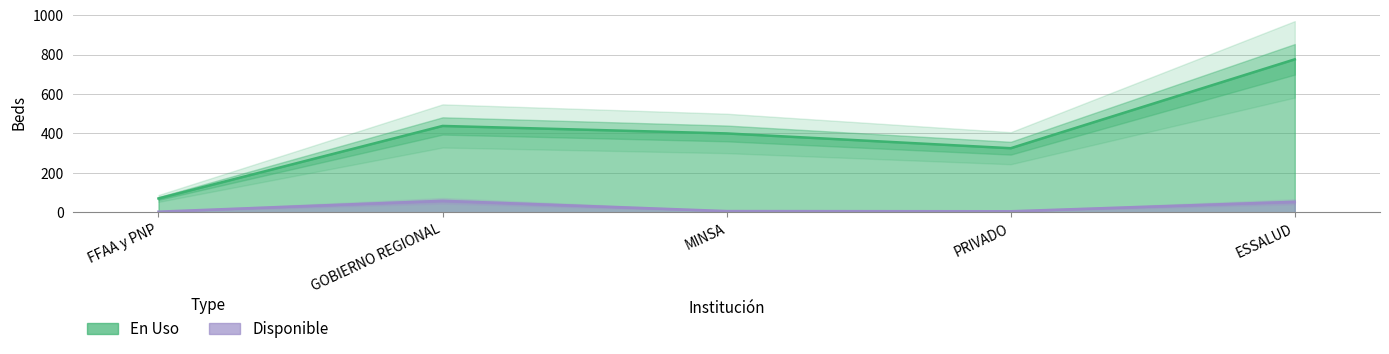

At MINSA, list the series in order from largest to smallest.

En Uso, Disponible